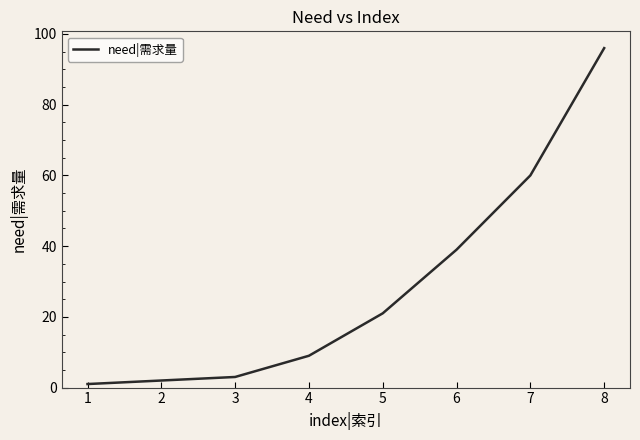

The value at 8 is 37. True or false?

False